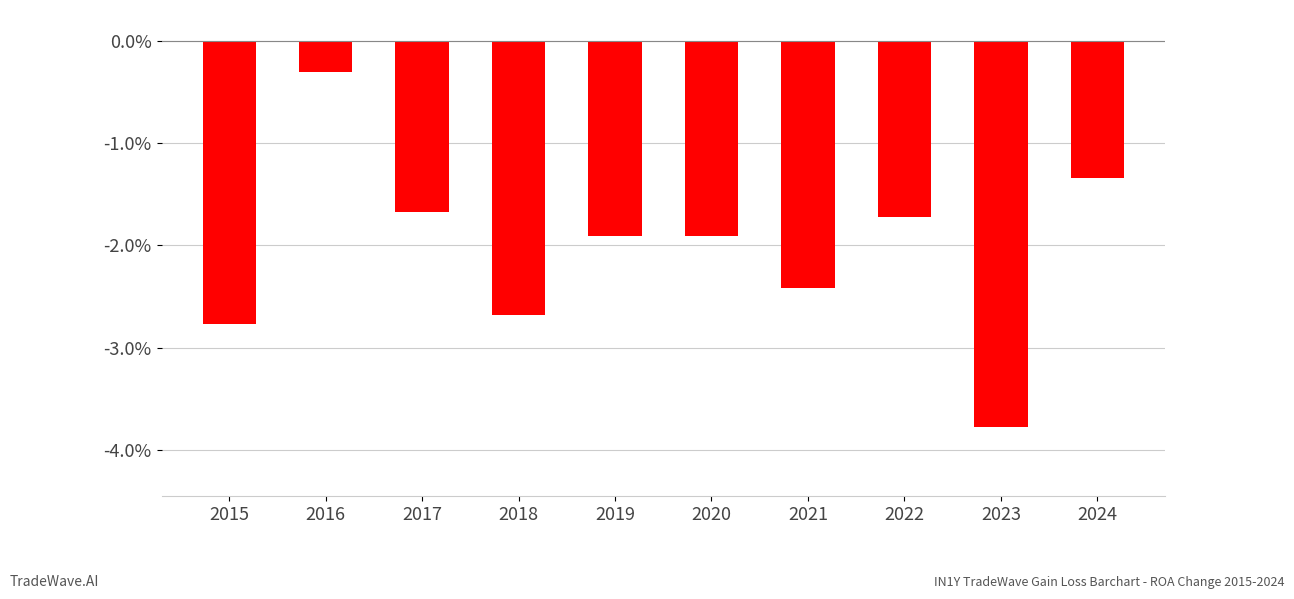

Reading left to right, extract all data points from this chart.

2015=-2.8	2016=-0.3	2017=-1.7	2018=-2.7	2019=-1.9	2020=-1.9	2021=-2.4	2022=-1.7	2023=-3.8	2024=-1.3